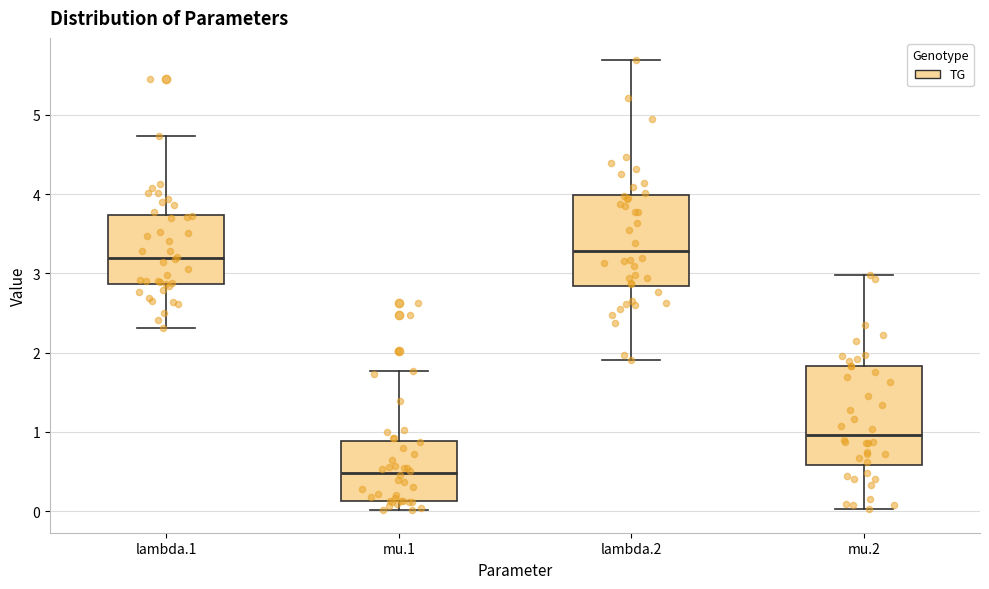

Which box's median line is the lowest?

mu.1